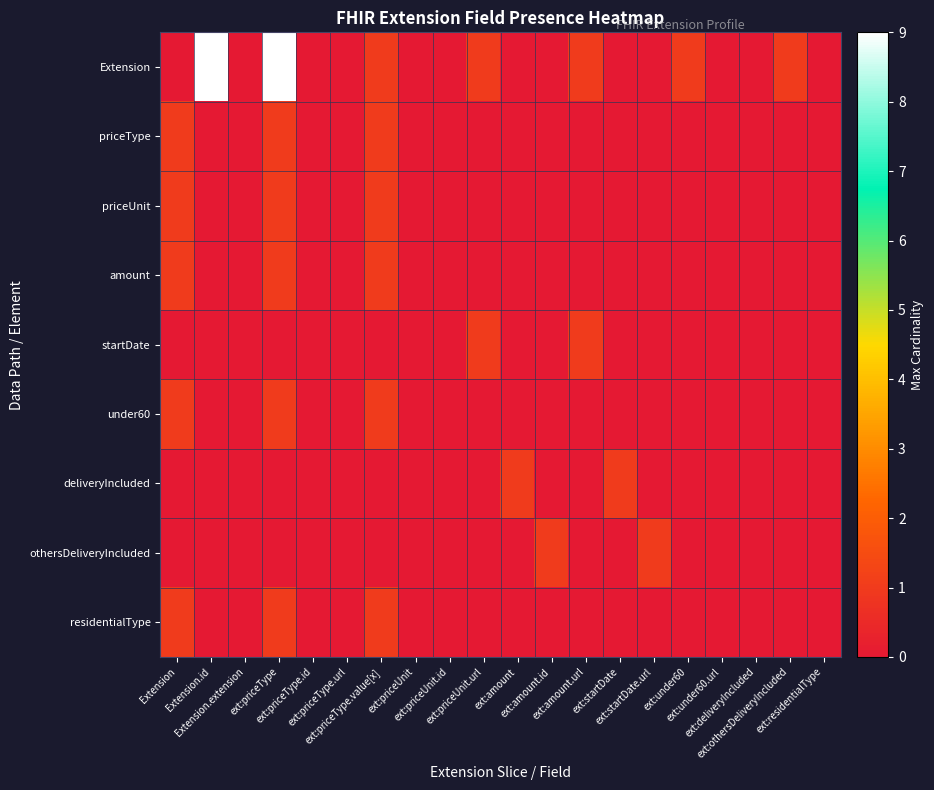

Reading right to left, extract all data points from this chart.

Extension: ext:residentialType=0	ext:othersDeliveryIncluded=1	ext:deliveryIncluded=0	ext:under60.url=0	ext:under60=1	ext:startDate.url=0	ext:startDate=0	ext:amount.url=1	ext:amount.id=0	ext:amount=0	ext:priceUnit.url=1	ext:priceUnit.id=0	ext:priceUnit=0	ext:priceType.value[x]=1	ext:priceType.url=0	ext:priceType.id=0	ext:priceType=9	Extension.extension=0	Extension.id=9	Extension=0
priceType: ext:residentialType=0	ext:othersDeliveryIncluded=0	ext:deliveryIncluded=0	ext:under60.url=0	ext:under60=0	ext:startDate.url=0	ext:startDate=0	ext:amount.url=0	ext:amount.id=0	ext:amount=0	ext:priceUnit.url=0	ext:priceUnit.id=0	ext:priceUnit=0	ext:priceType.value[x]=1	ext:priceType.url=0	ext:priceType.id=0	ext:priceType=1	Extension.extension=0	Extension.id=0	Extension=1
priceUnit: ext:residentialType=0	ext:othersDeliveryIncluded=0	ext:deliveryIncluded=0	ext:under60.url=0	ext:under60=0	ext:startDate.url=0	ext:startDate=0	ext:amount.url=0	ext:amount.id=0	ext:amount=0	ext:priceUnit.url=0	ext:priceUnit.id=0	ext:priceUnit=0	ext:priceType.value[x]=1	ext:priceType.url=0	ext:priceType.id=0	ext:priceType=1	Extension.extension=0	Extension.id=0	Extension=1
amount: ext:residentialType=0	ext:othersDeliveryIncluded=0	ext:deliveryIncluded=0	ext:under60.url=0	ext:under60=0	ext:startDate.url=0	ext:startDate=0	ext:amount.url=0	ext:amount.id=0	ext:amount=0	ext:priceUnit.url=0	ext:priceUnit.id=0	ext:priceUnit=0	ext:priceType.value[x]=1	ext:priceType.url=0	ext:priceType.id=0	ext:priceType=1	Extension.extension=0	Extension.id=0	Extension=1
startDate: ext:residentialType=0	ext:othersDeliveryIncluded=0	ext:deliveryIncluded=0	ext:under60.url=0	ext:under60=0	ext:startDate.url=0	ext:startDate=0	ext:amount.url=1	ext:amount.id=0	ext:amount=0	ext:priceUnit.url=1	ext:priceUnit.id=0	ext:priceUnit=0	ext:priceType.value[x]=0	ext:priceType.url=0	ext:priceType.id=0	ext:priceType=0	Extension.extension=0	Extension.id=0	Extension=0
under60: ext:residentialType=0	ext:othersDeliveryIncluded=0	ext:deliveryIncluded=0	ext:under60.url=0	ext:under60=0	ext:startDate.url=0	ext:startDate=0	ext:amount.url=0	ext:amount.id=0	ext:amount=0	ext:priceUnit.url=0	ext:priceUnit.id=0	ext:priceUnit=0	ext:priceType.value[x]=1	ext:priceType.url=0	ext:priceType.id=0	ext:priceType=1	Extension.extension=0	Extension.id=0	Extension=1
deliveryIncluded: ext:residentialType=0	ext:othersDeliveryIncluded=0	ext:deliveryIncluded=0	ext:under60.url=0	ext:under60=0	ext:startDate.url=0	ext:startDate=1	ext:amount.url=0	ext:amount.id=0	ext:amount=1	ext:priceUnit.url=0	ext:priceUnit.id=0	ext:priceUnit=0	ext:priceType.value[x]=0	ext:priceType.url=0	ext:priceType.id=0	ext:priceType=0	Extension.extension=0	Extension.id=0	Extension=0
othersDeliveryIncluded: ext:residentialType=0	ext:othersDeliveryIncluded=0	ext:deliveryIncluded=0	ext:under60.url=0	ext:under60=0	ext:startDate.url=1	ext:startDate=0	ext:amount.url=0	ext:amount.id=1	ext:amount=0	ext:priceUnit.url=0	ext:priceUnit.id=0	ext:priceUnit=0	ext:priceType.value[x]=0	ext:priceType.url=0	ext:priceType.id=0	ext:priceType=0	Extension.extension=0	Extension.id=0	Extension=0
residentialType: ext:residentialType=0	ext:othersDeliveryIncluded=0	ext:deliveryIncluded=0	ext:under60.url=0	ext:under60=0	ext:startDate.url=0	ext:startDate=0	ext:amount.url=0	ext:amount.id=0	ext:amount=0	ext:priceUnit.url=0	ext:priceUnit.id=0	ext:priceUnit=0	ext:priceType.value[x]=1	ext:priceType.url=0	ext:priceType.id=0	ext:priceType=1	Extension.extension=0	Extension.id=0	Extension=1